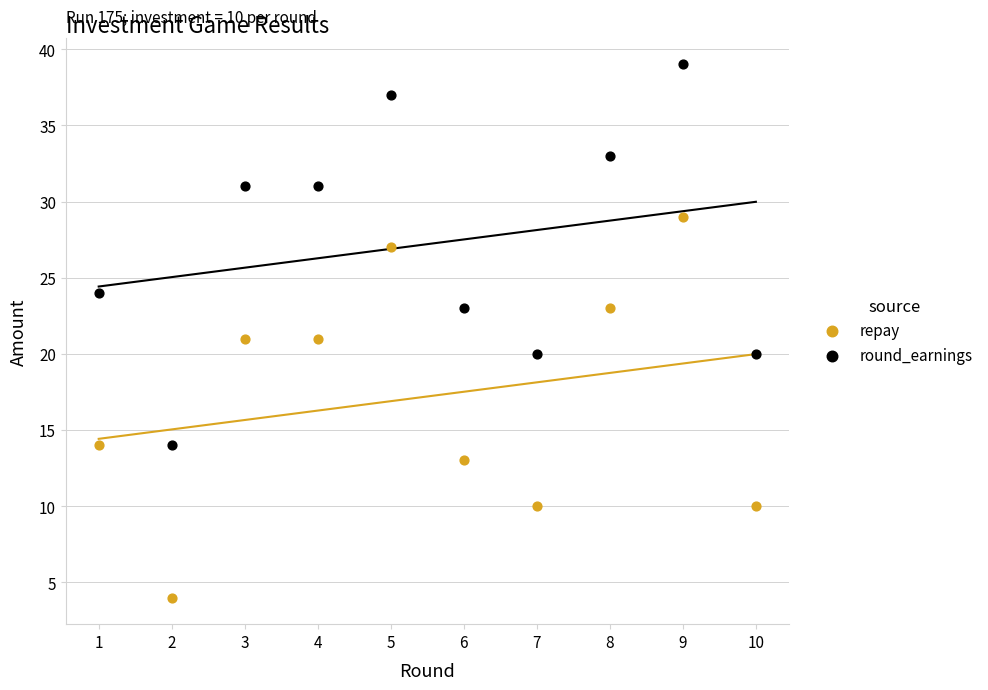

In the round_earnings series, what Y value is closest to 26?

24